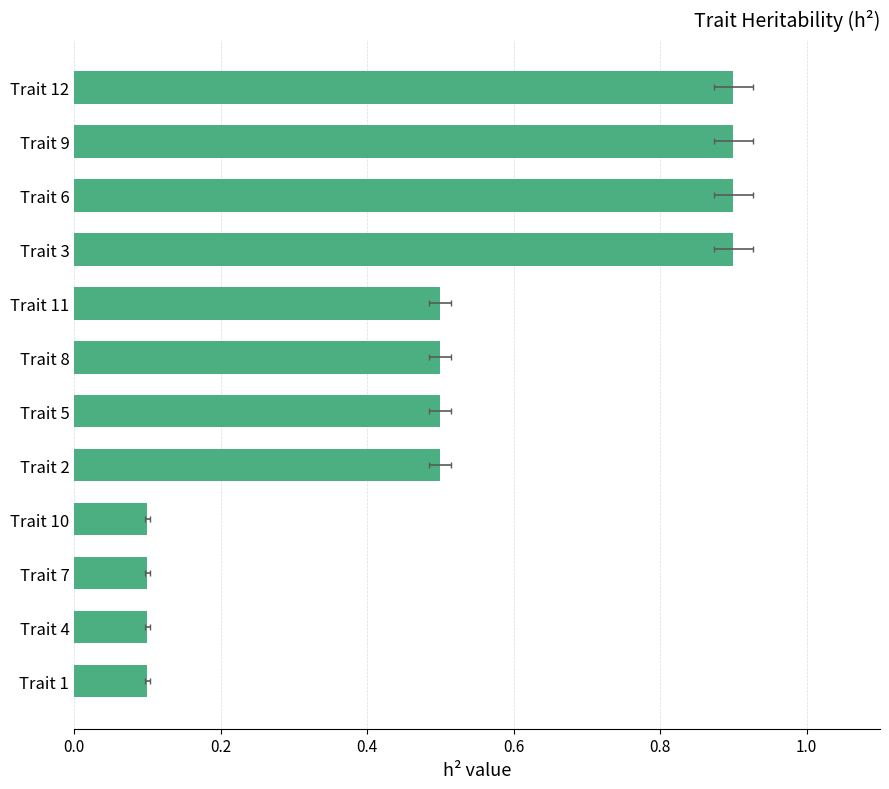

The value at Trait 8 is 0.3. True or false?

False